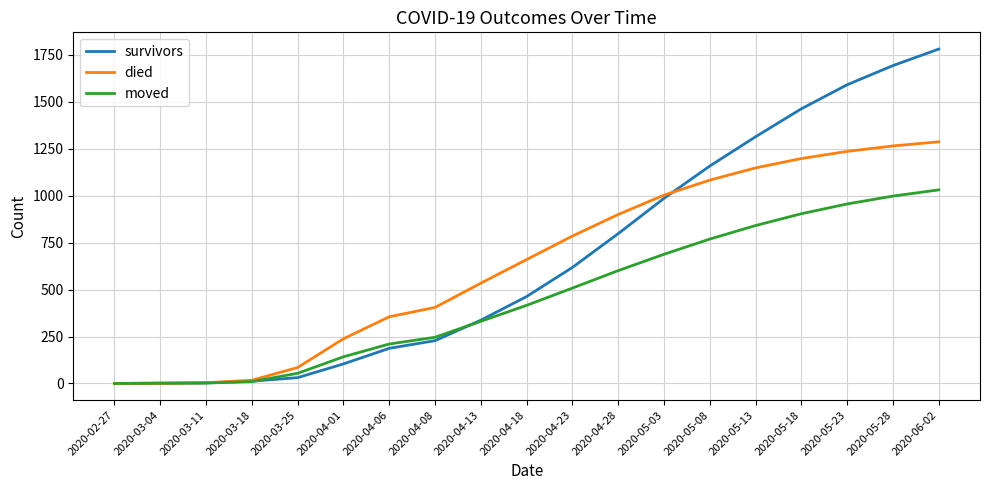

Count the number of data series in this chart.

3